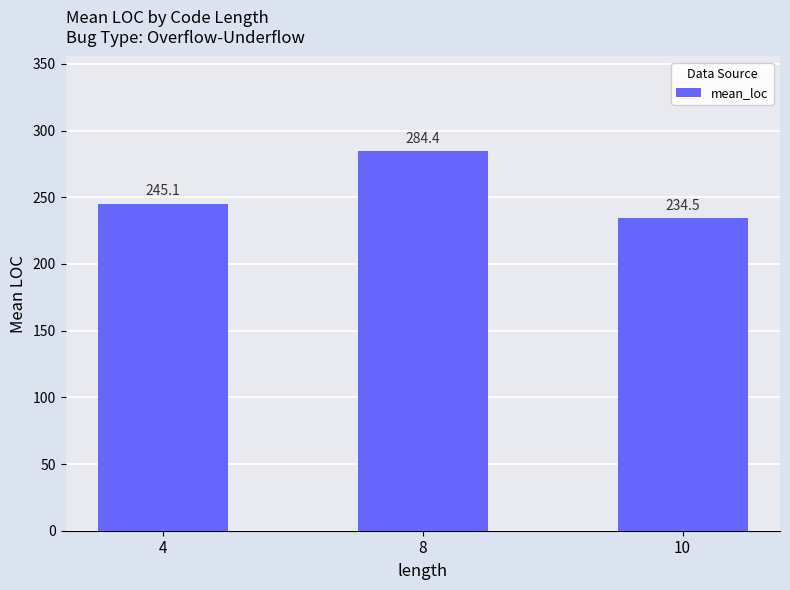

What is the value of the 2nd bar from the left?

284.4